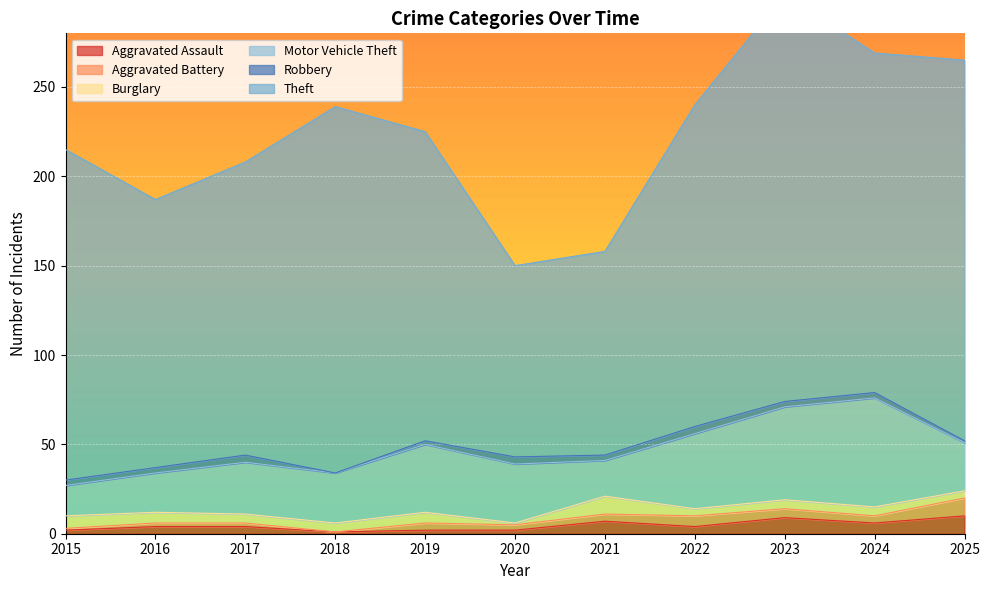

What is the difference between the highest and lowest values at 2020?

106